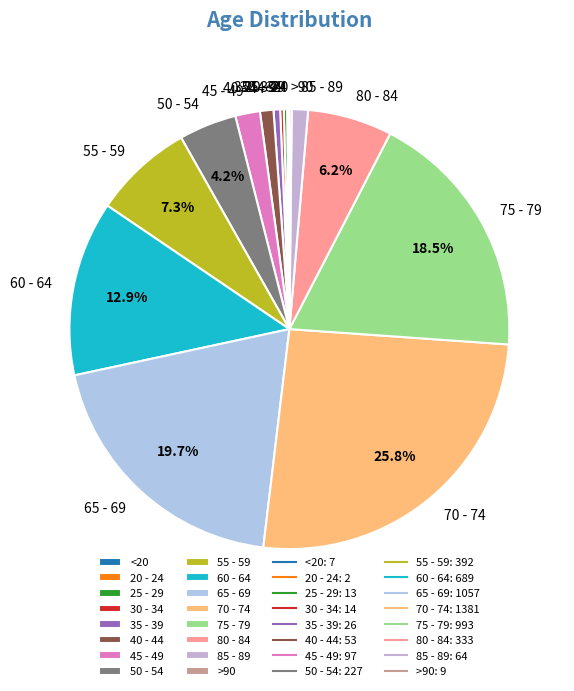

What portion of the pie excludes 75 - 79?

81.5%